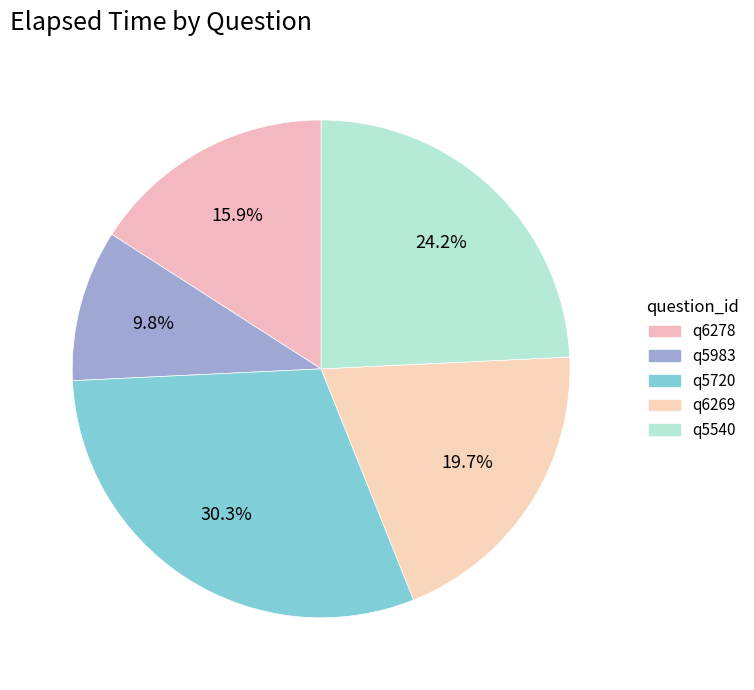

Which slice is the largest?

q5720